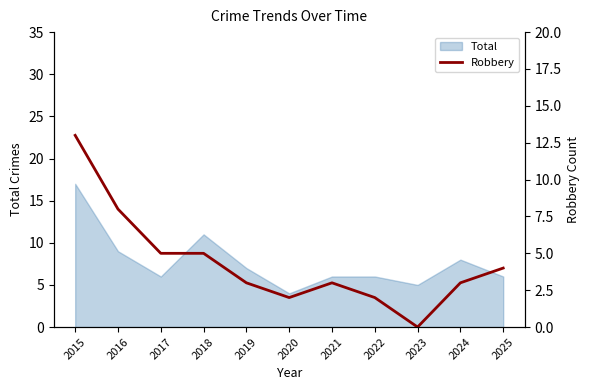

Where is the first local maximum?

2021